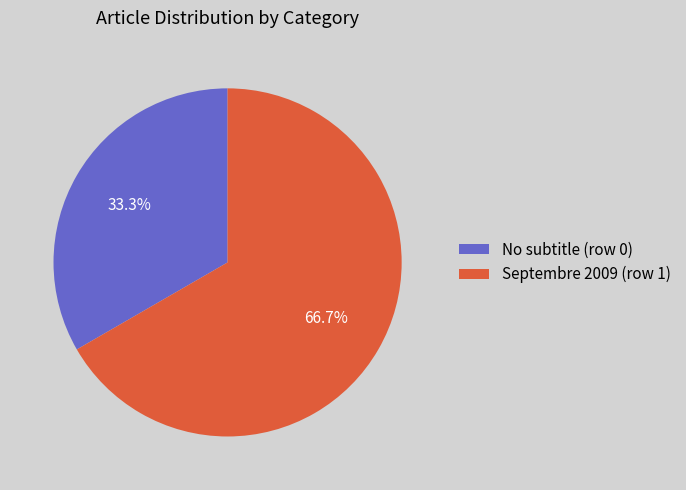

Which has a higher value, No subtitle (row 0) or Septembre 2009 (row 1)?

Septembre 2009 (row 1)